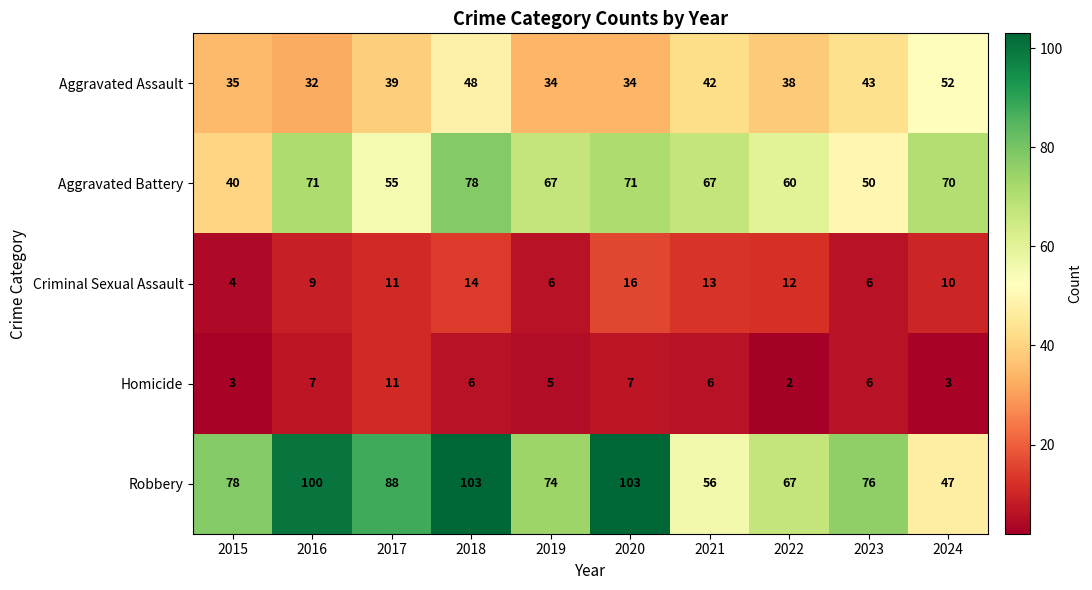

How many series are shown in this chart?

5